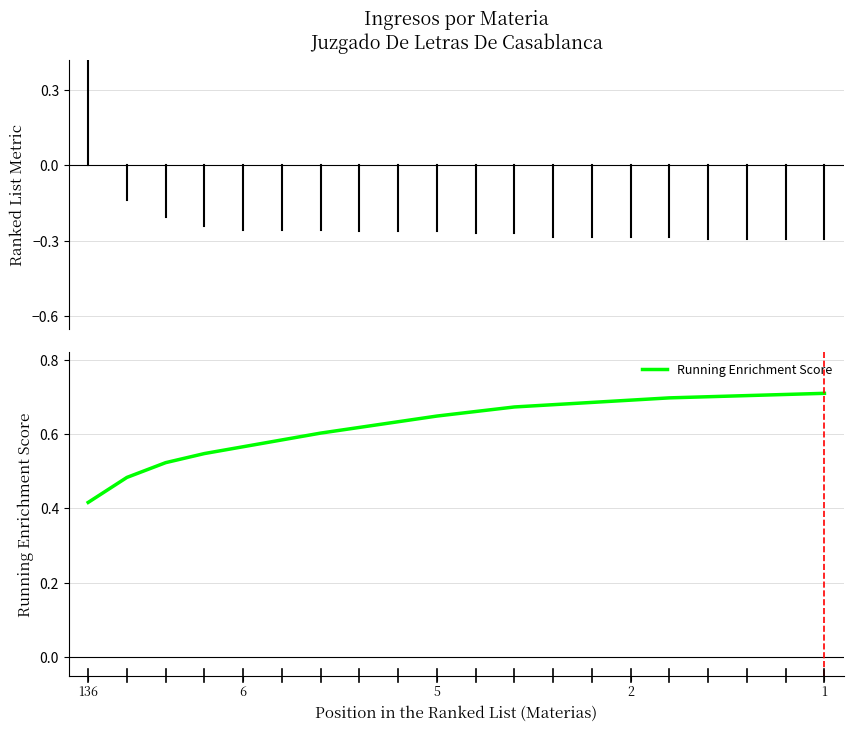

How many lines are shown in the chart?

1